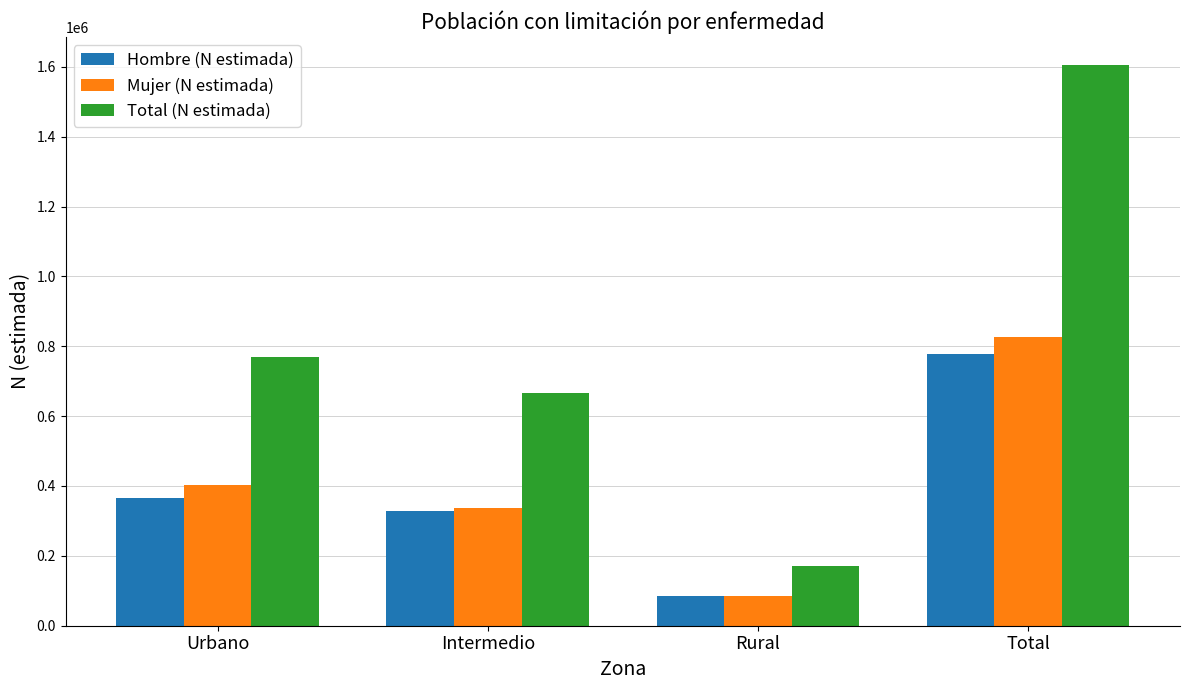

At how many categories does at least one series exceed 436295?

3